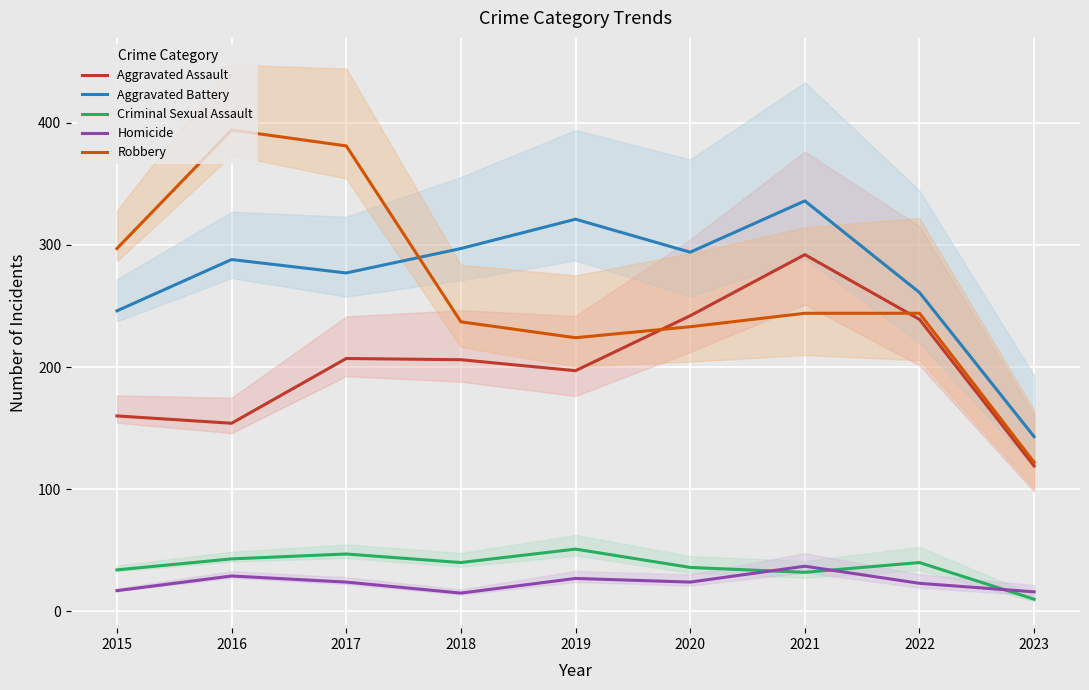

At which category is the sum across all series the highest?

2021